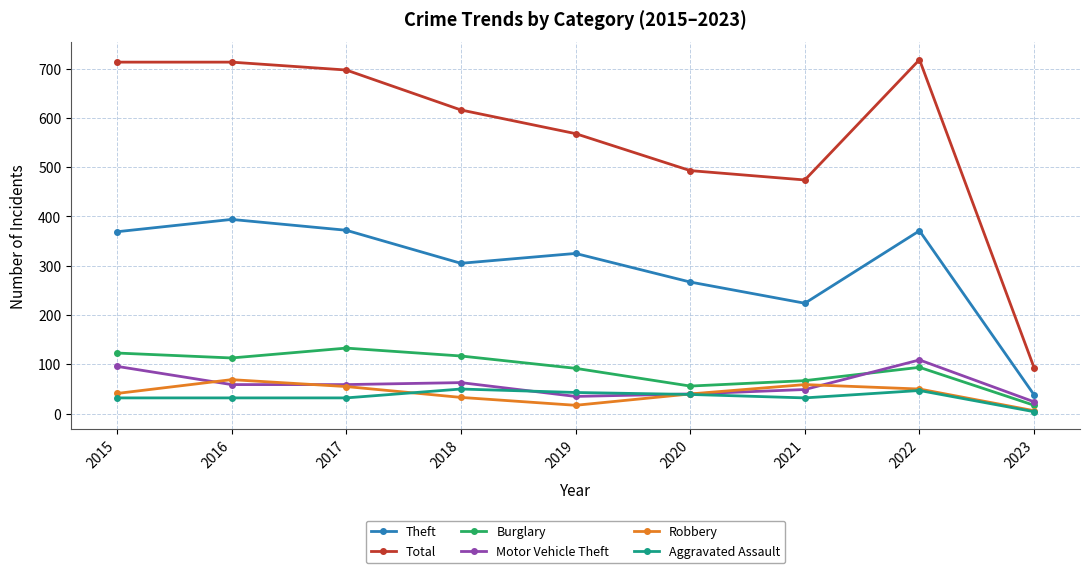

What is the difference between the Total values at 2022 and 2019?

150